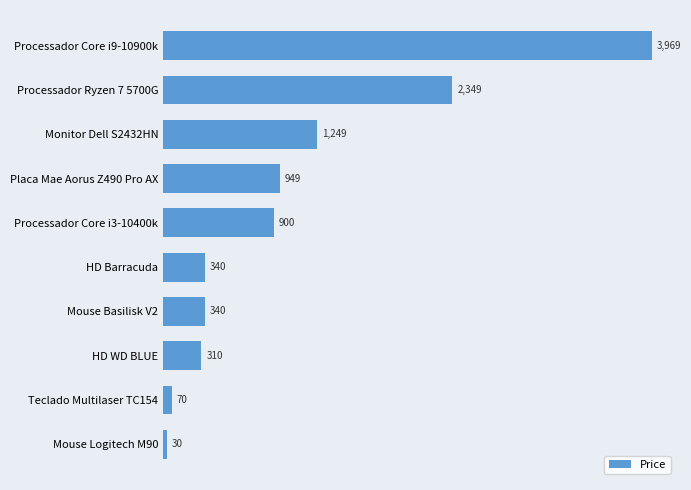

What is the average value?

1050.5